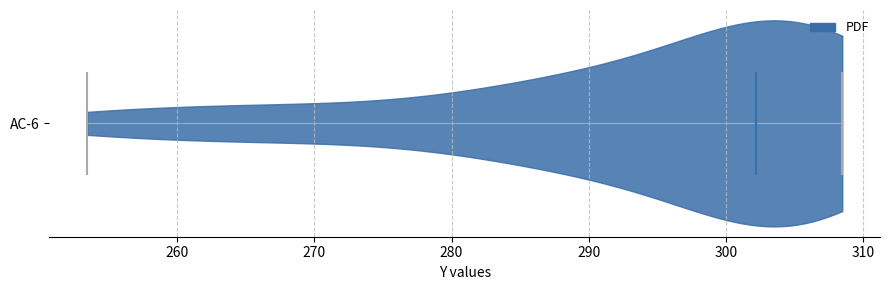

Read this violin plot against the x-axis: where its median line is, and the lowest and highest points the violin reaches. The values are not printed on the chart, so give them approximately, as read against the axis.

median line 302, lowest point 253, highest point 308